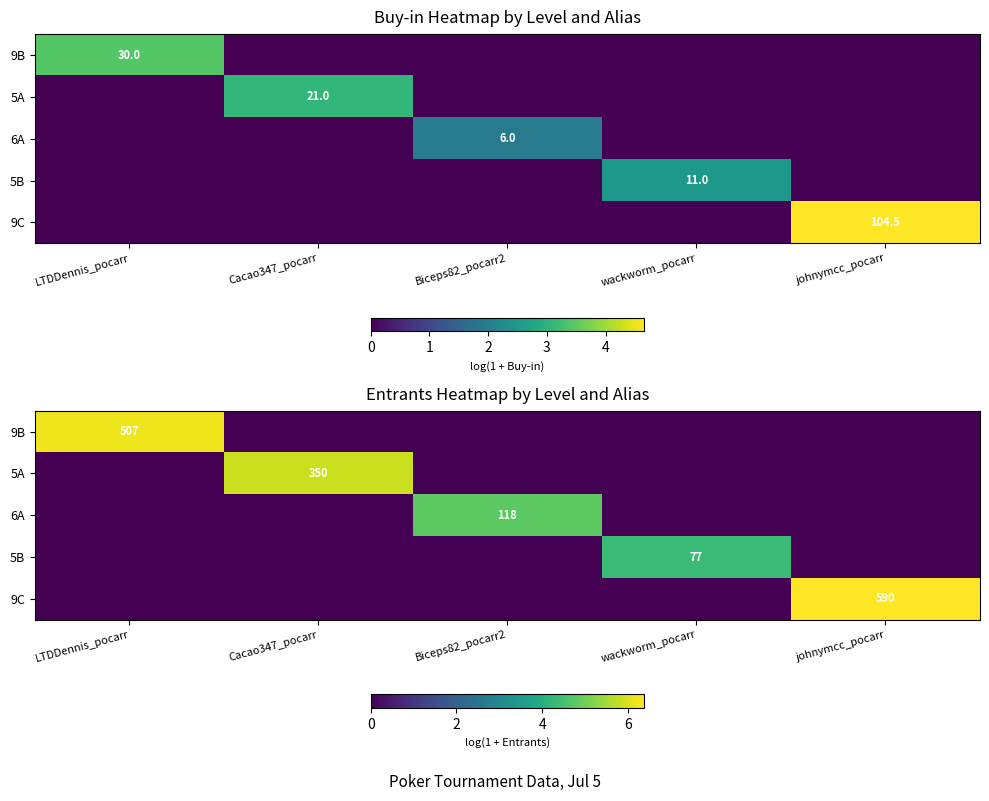

The value of 5A at Cacao347_pocarr is 8.4. True or false?

False